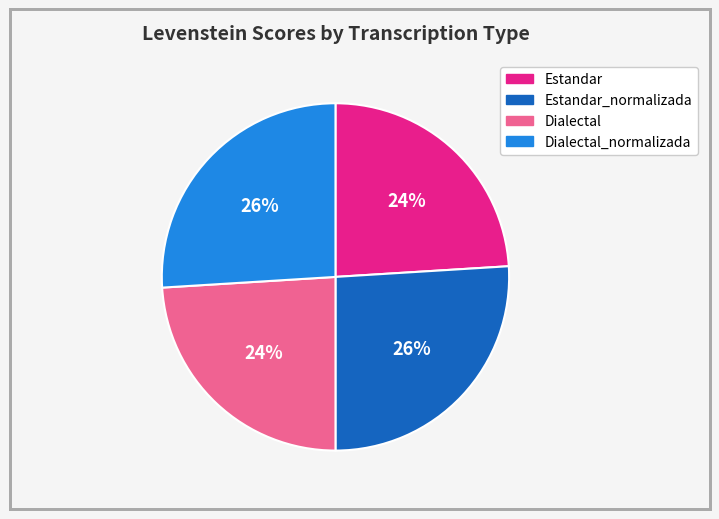

To the nearest percent, what is the average slice percentage?

25%